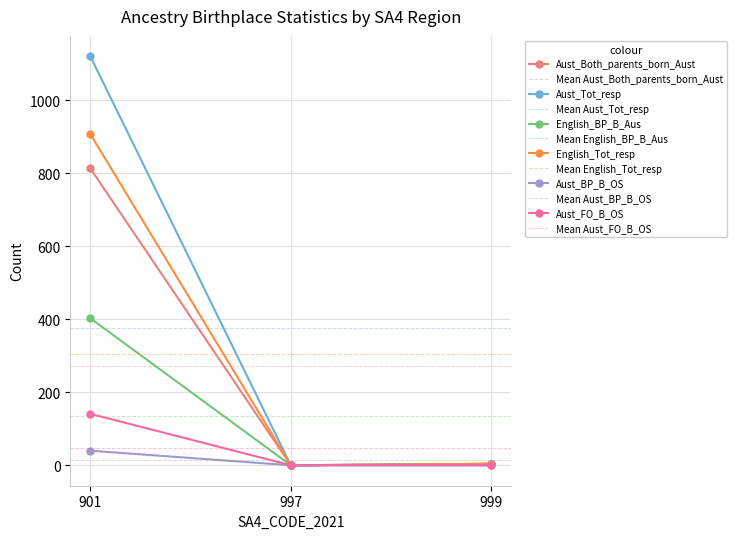

What is the sum of all Aust_Tot_resp values?

1125